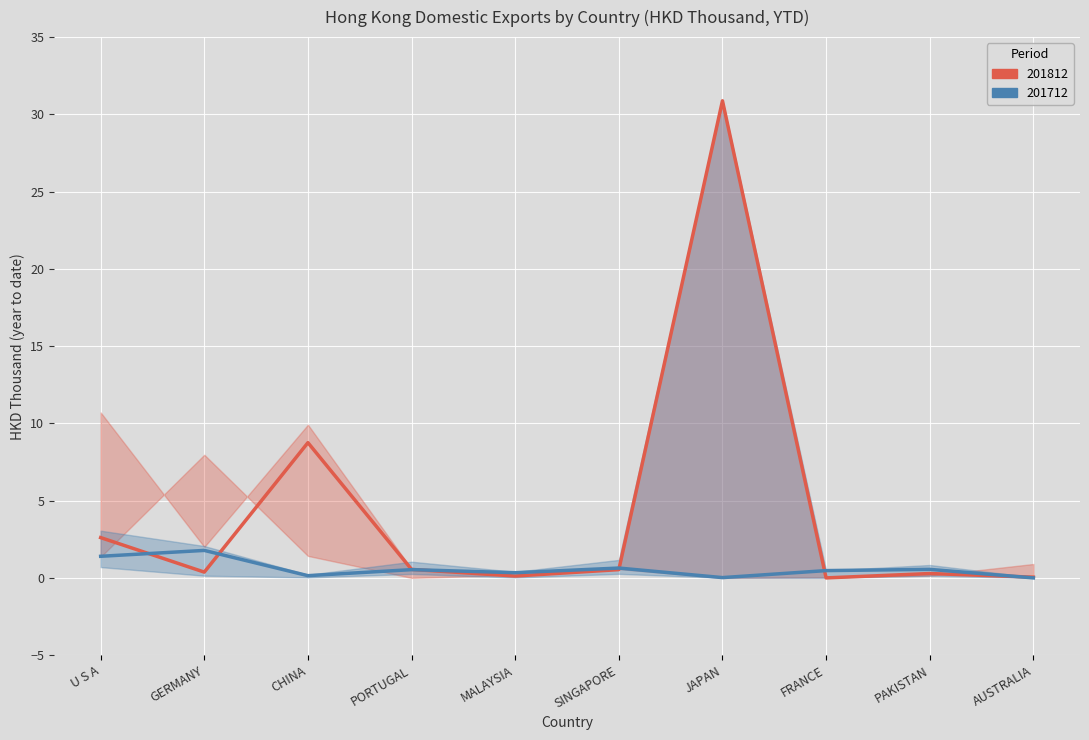

Count the number of categories in the chart.

10